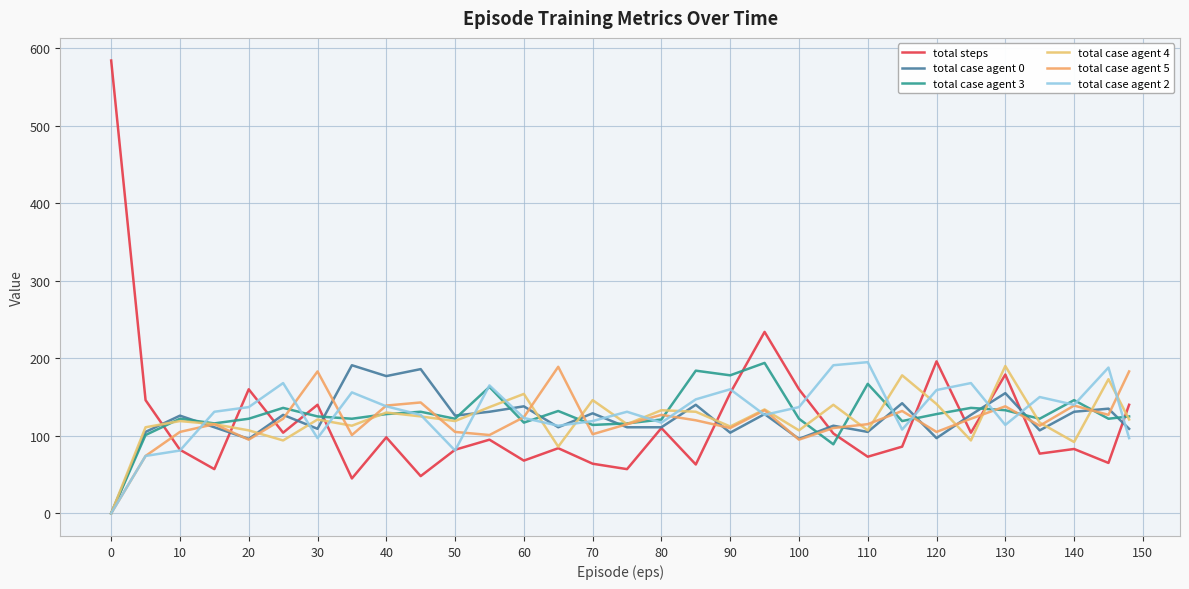

Does the chart display data point markers on the line(s)?

No